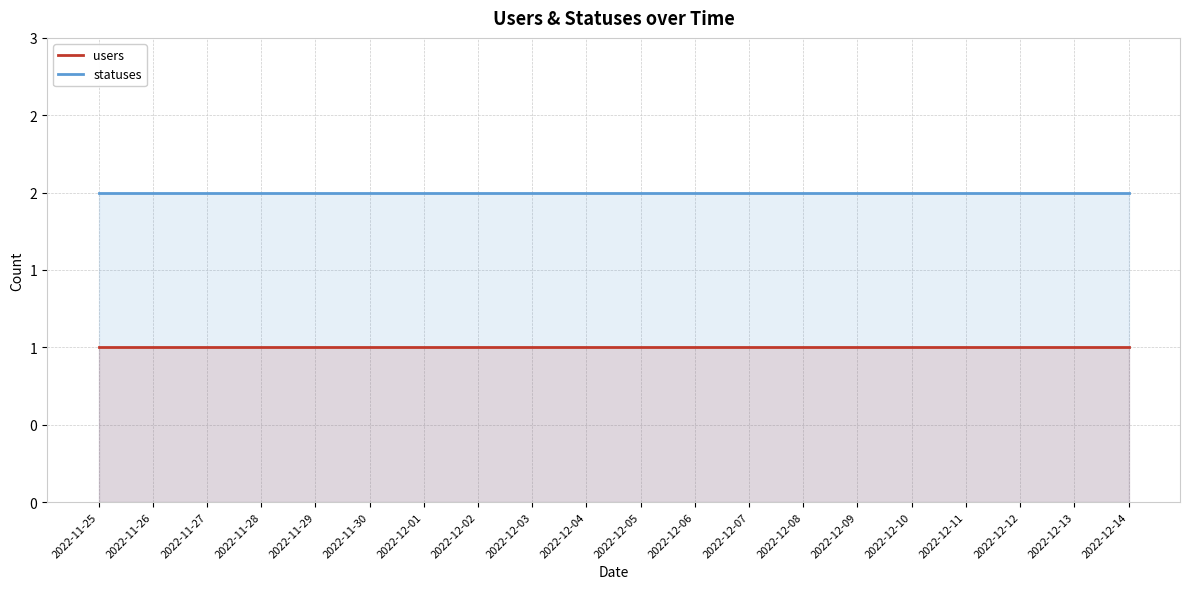

Which series has the largest total across all categories?

statuses